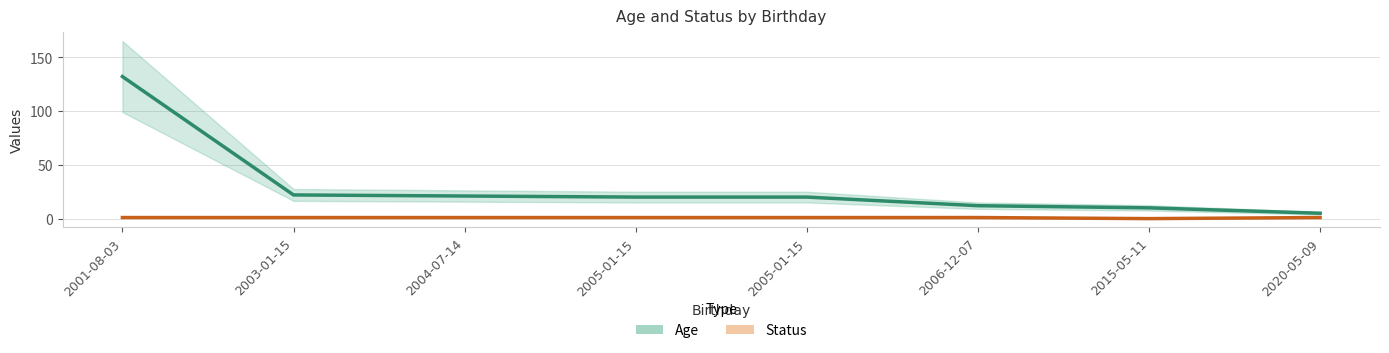

Which category has the highest value in the Status series?

2001-08-03